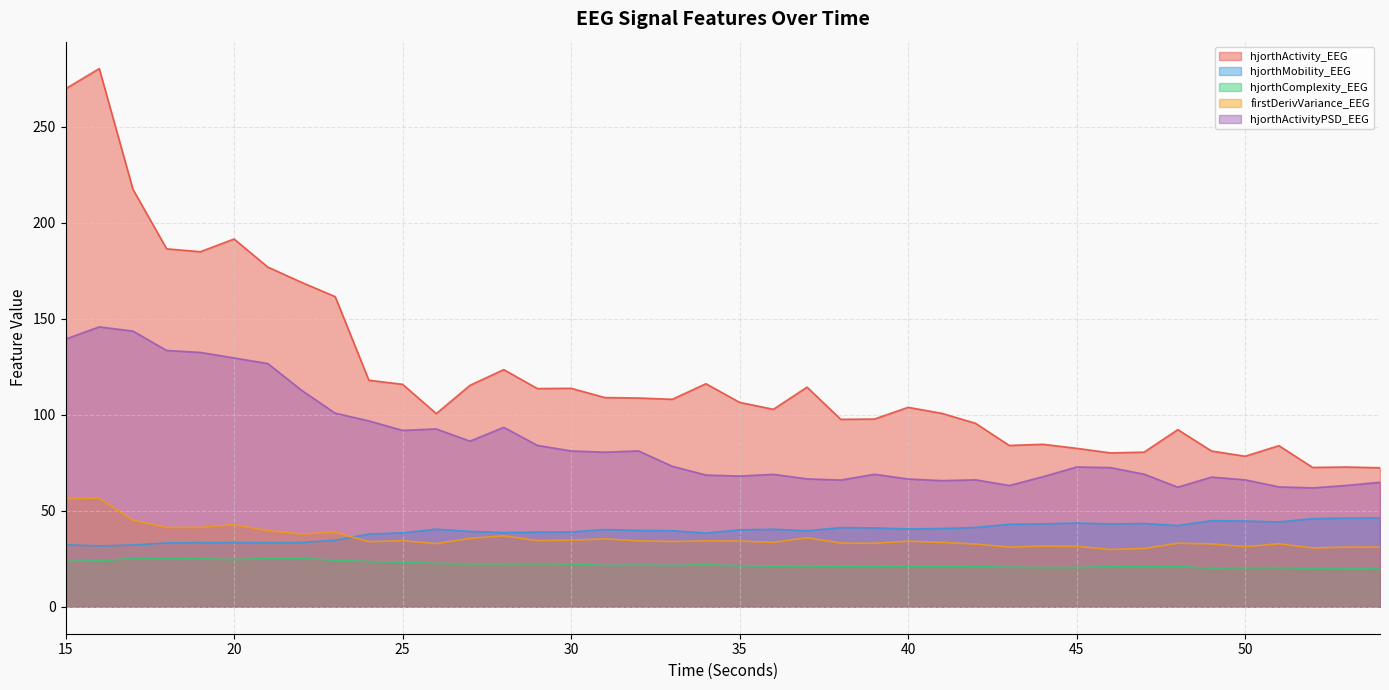

What is the value of the hjorthComplexity_EEG point at the 21st from the left?

21.4